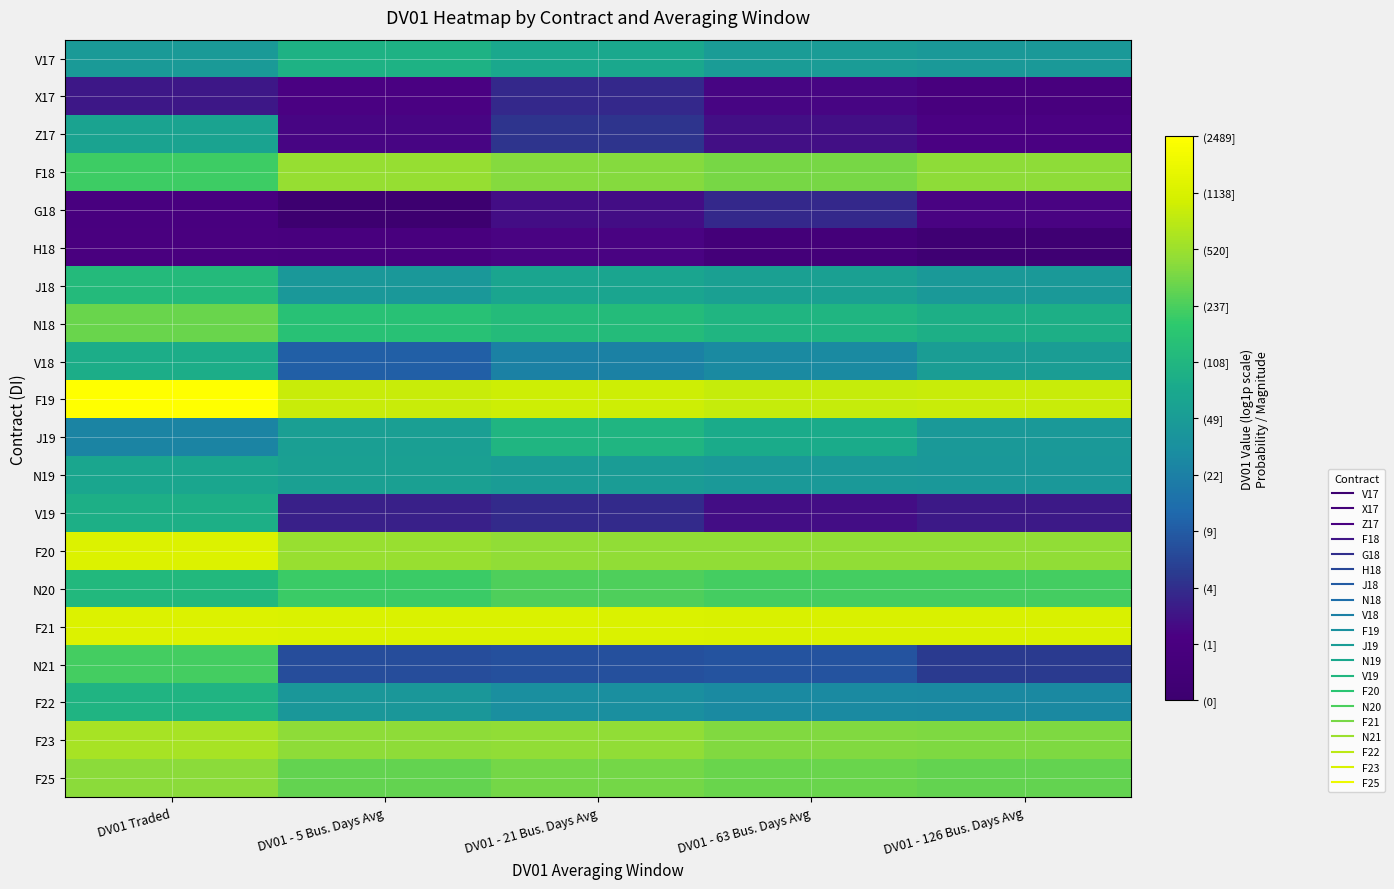

How many series are shown in this chart?

20